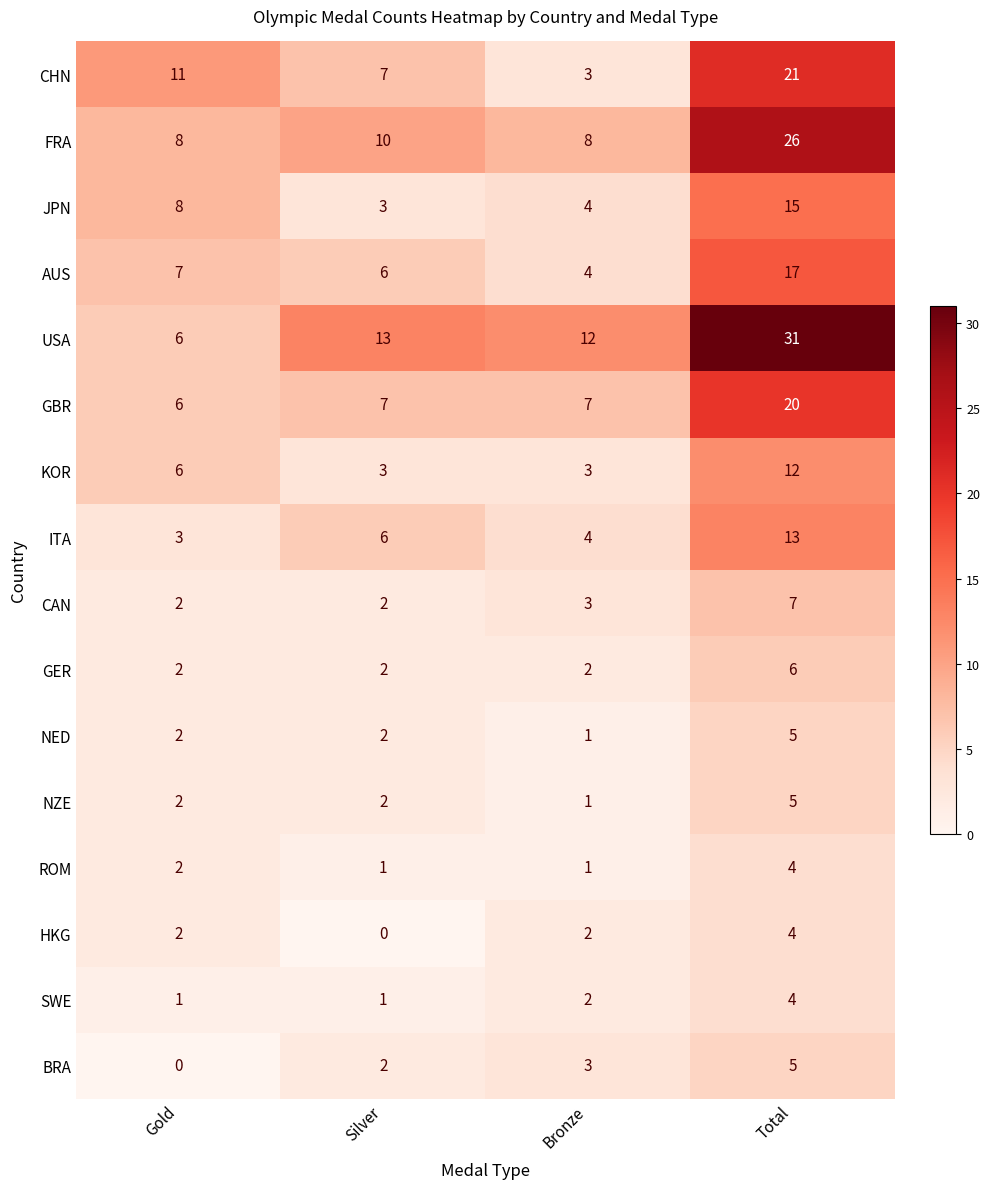

Which series has the widest spread of values?

USA